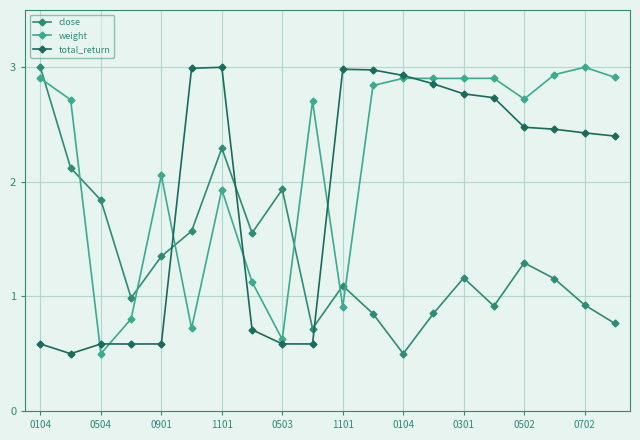

Count the total_return values in the range 0 to 2.

8